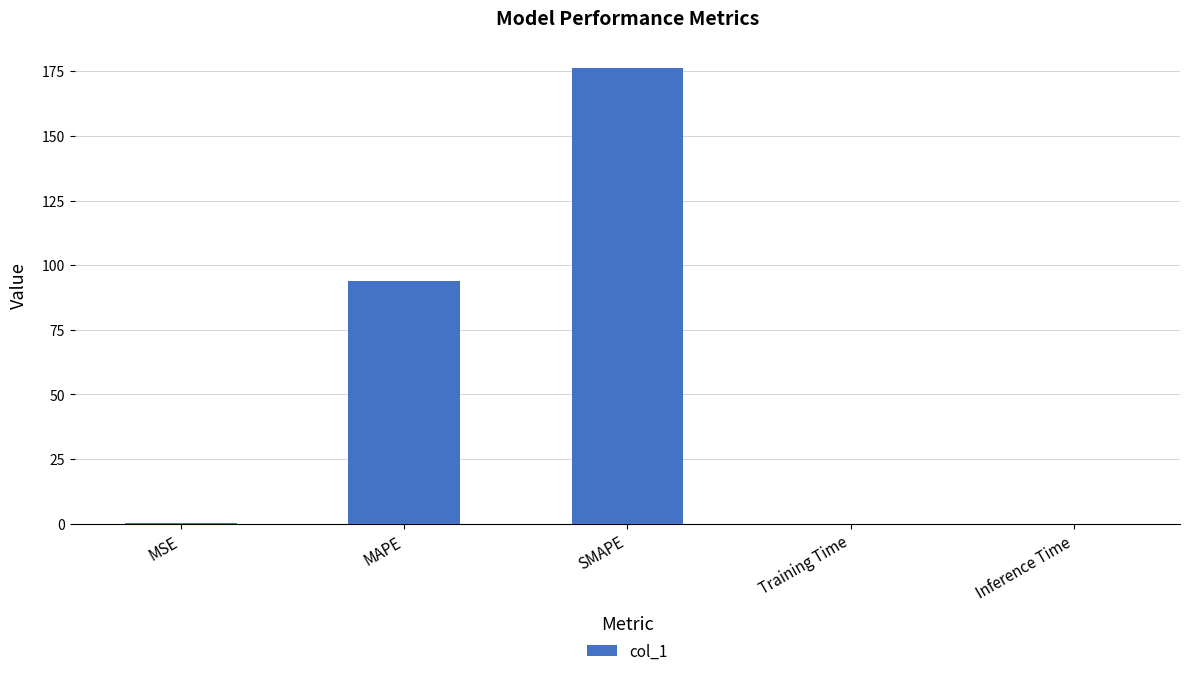

True or false: the data shows 149.3 at MAPE.

False